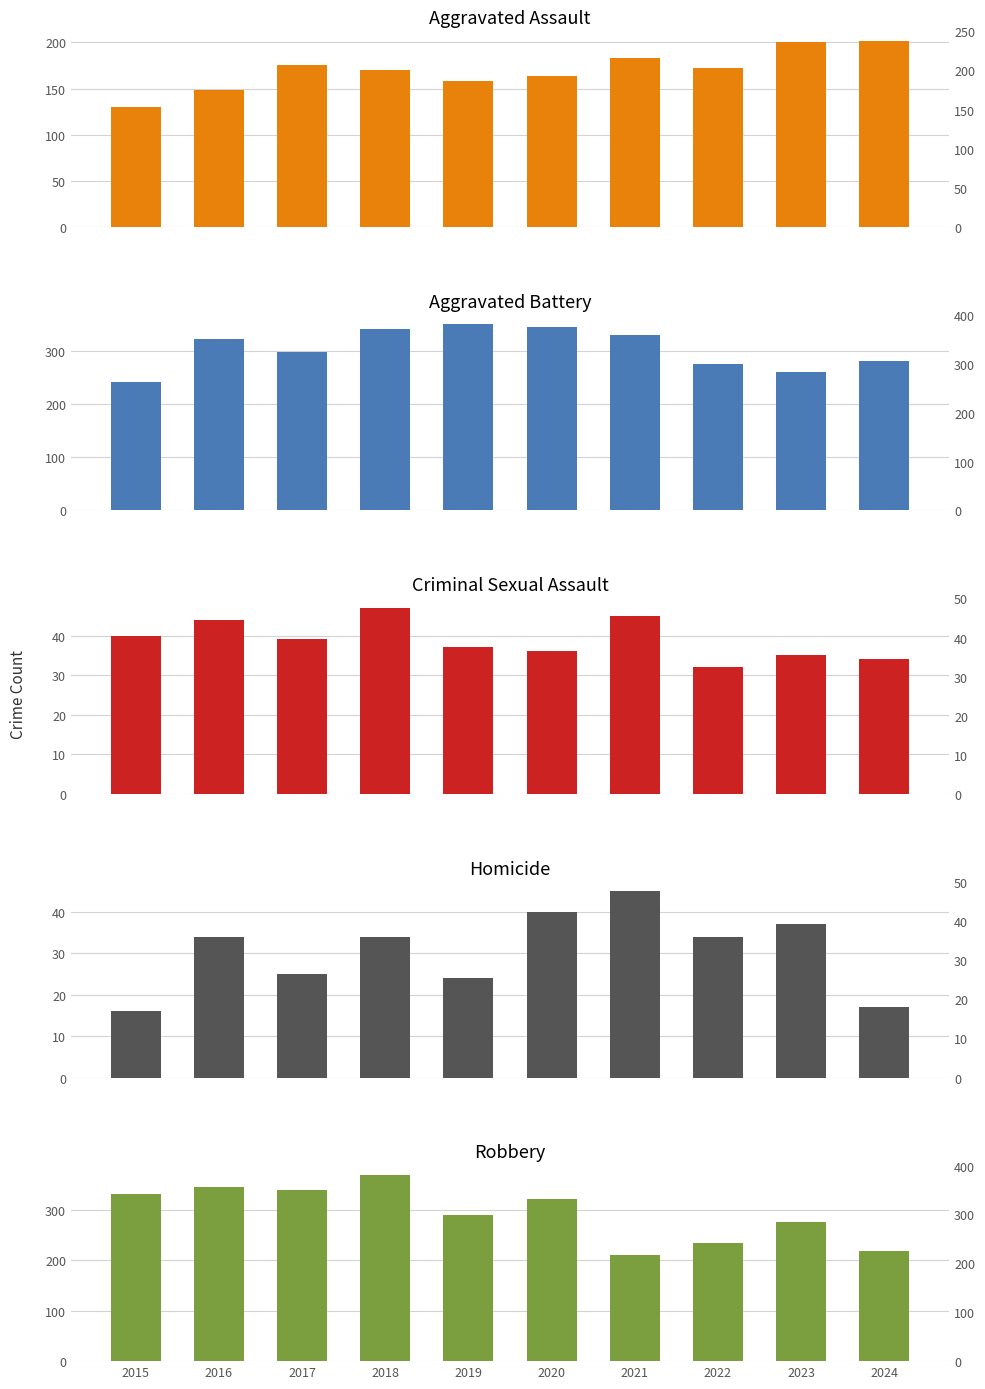

What is the spread (max minus min) of values at 2022?

243